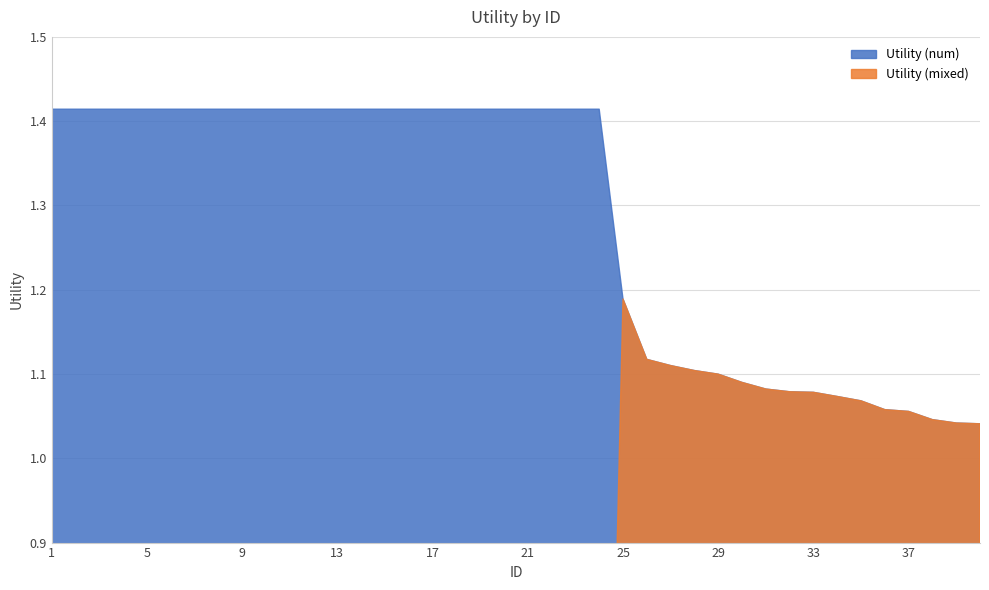

Between 38 and 29, which is larger?

29